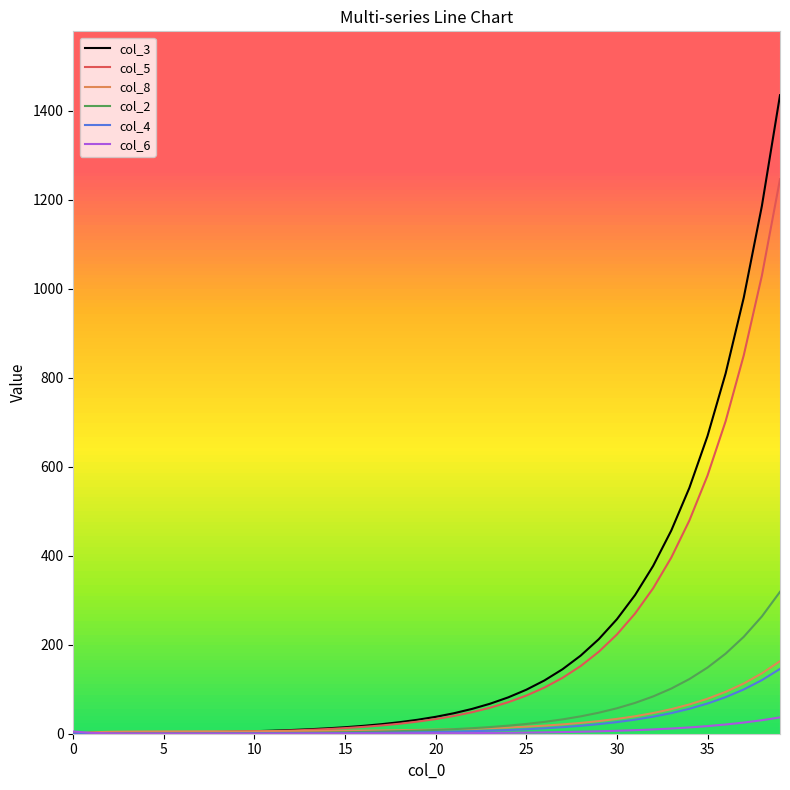

Which series has the widest spread of values?

col_3